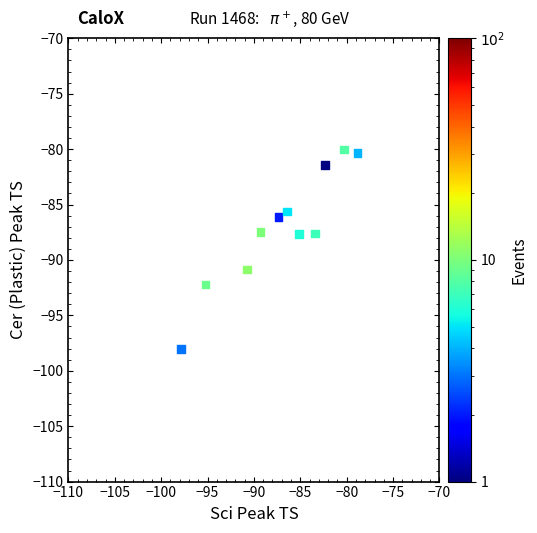

What is the range of X values (max minus min)?

19.0